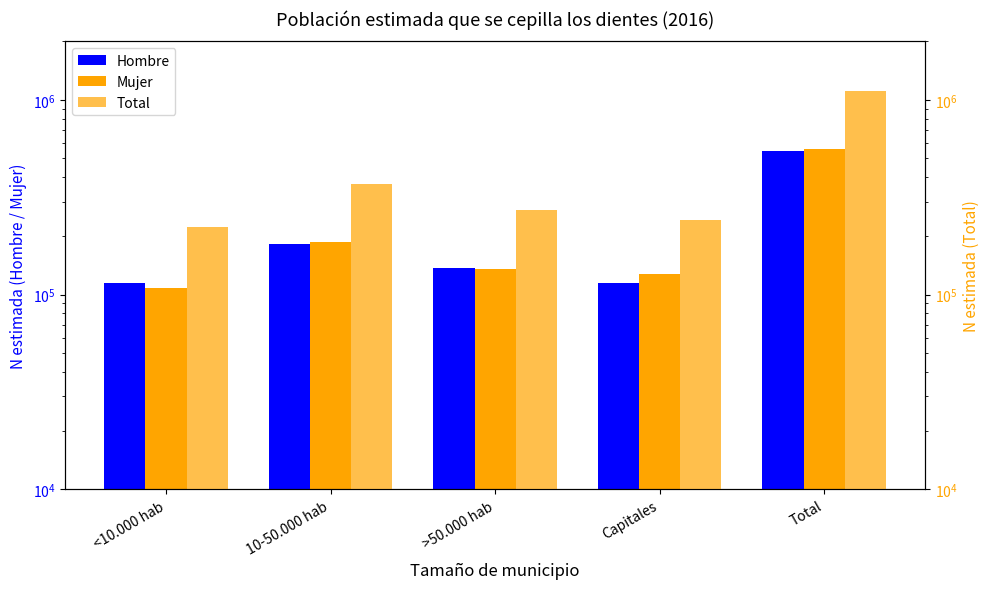

The value of Hombre at 10-50.000 hab is 181956. True or false?

True